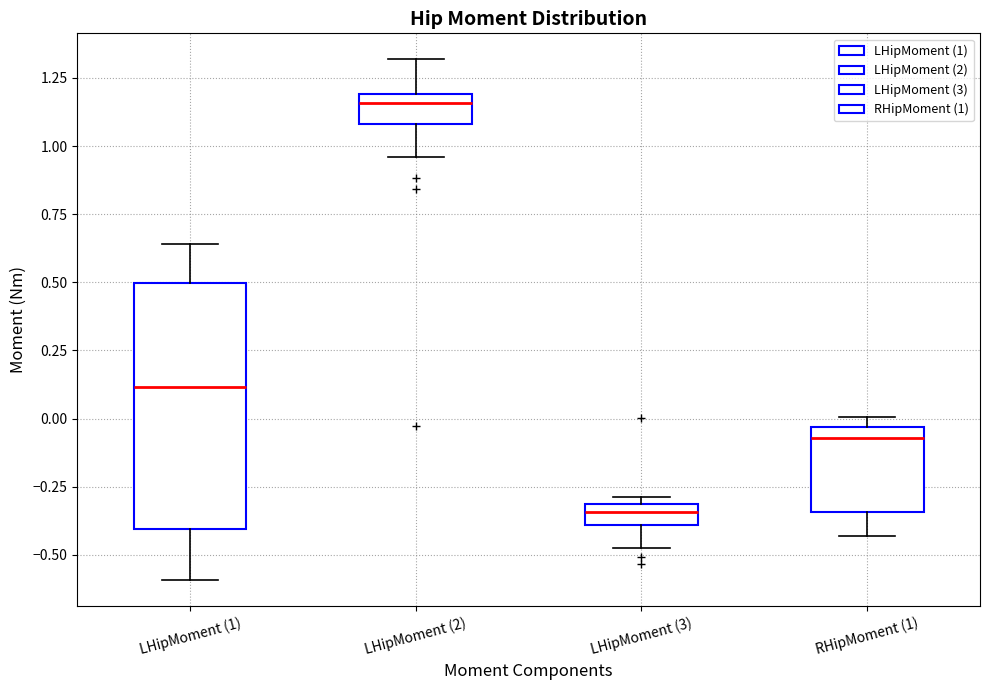

Which box's median line is the highest?

LHipMoment (2)